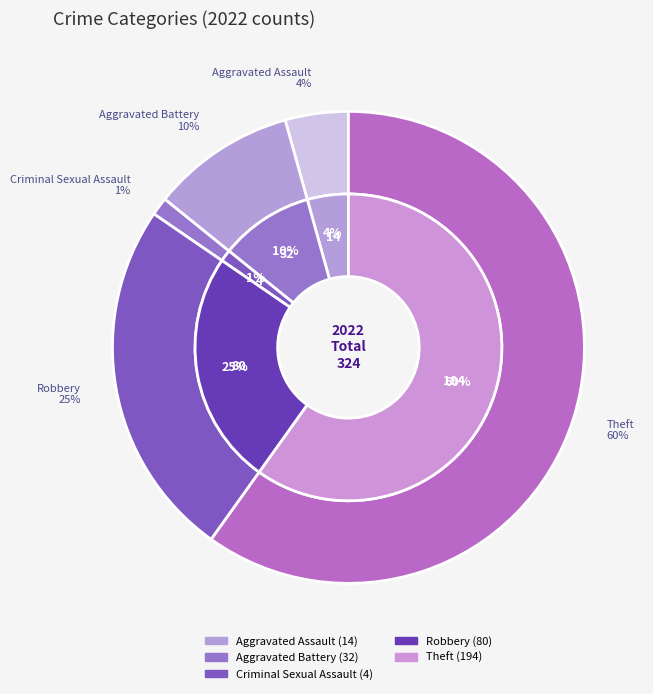

To the nearest percent, what is the average slice percentage?

20%